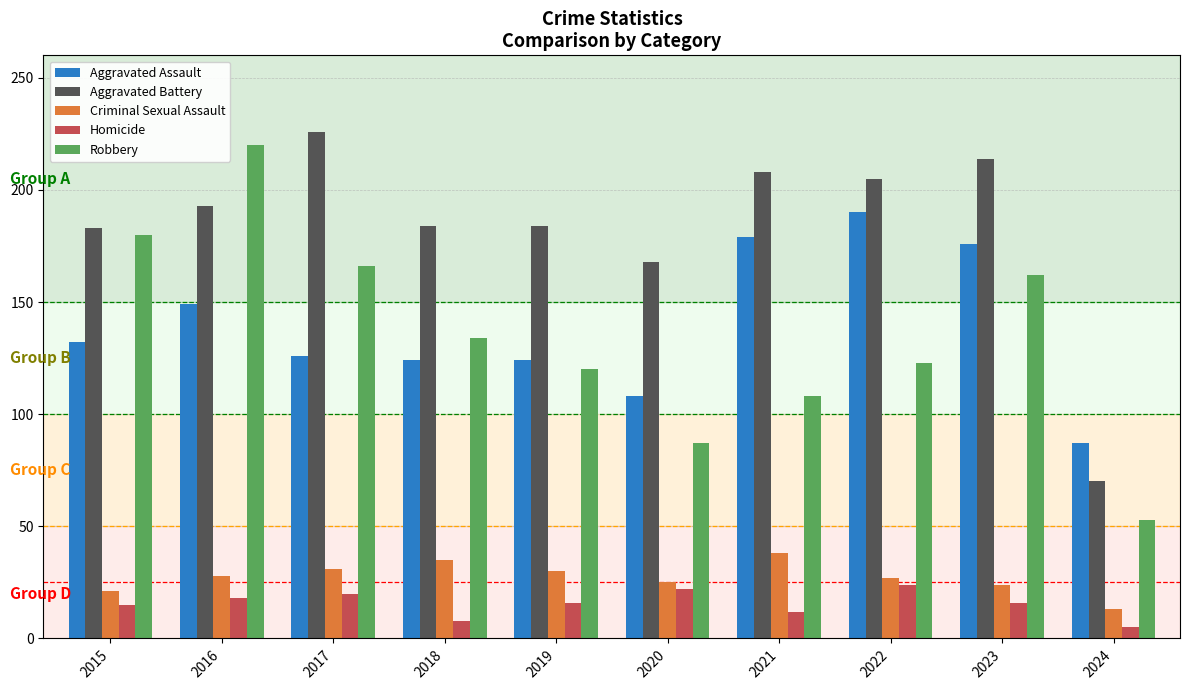

Which series changed the most between 2019 and 2021?

Aggravated Assault